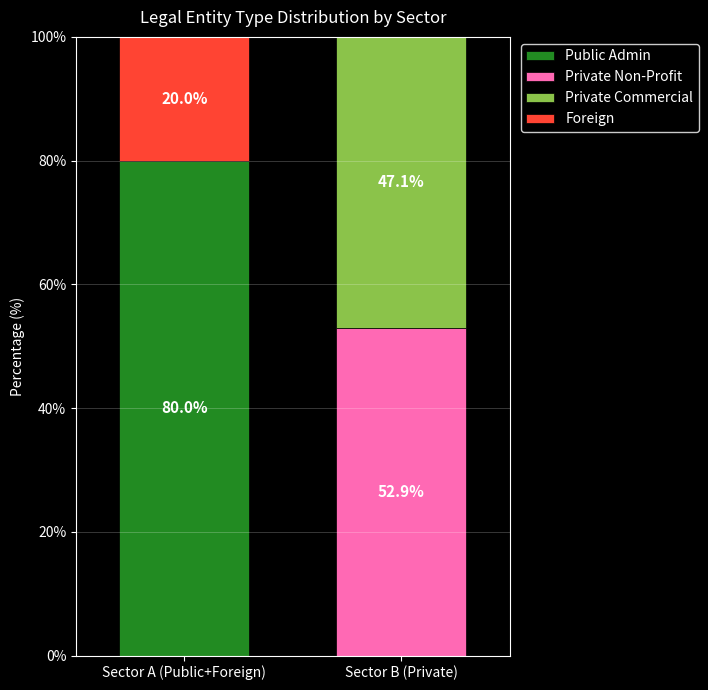

Is it true that Public Admin equals 46.7 at Sector B (Private)?

False